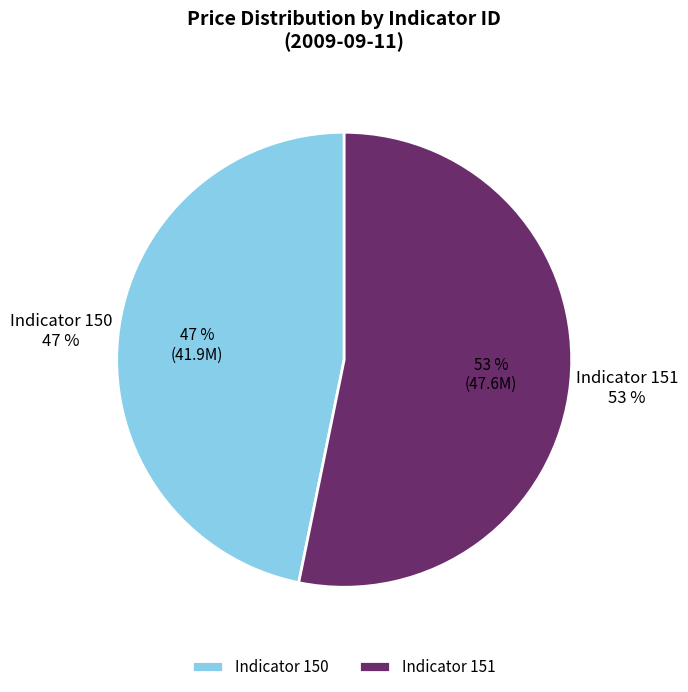

Is it true that 151 is 53% of the pie?

True